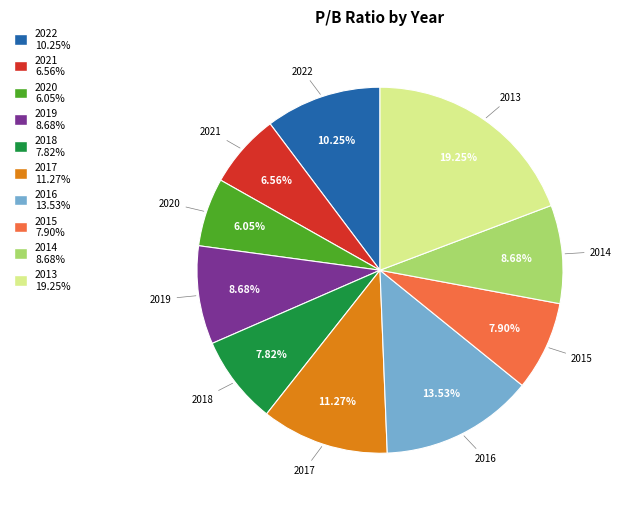

Count the number of slices in the pie.

10